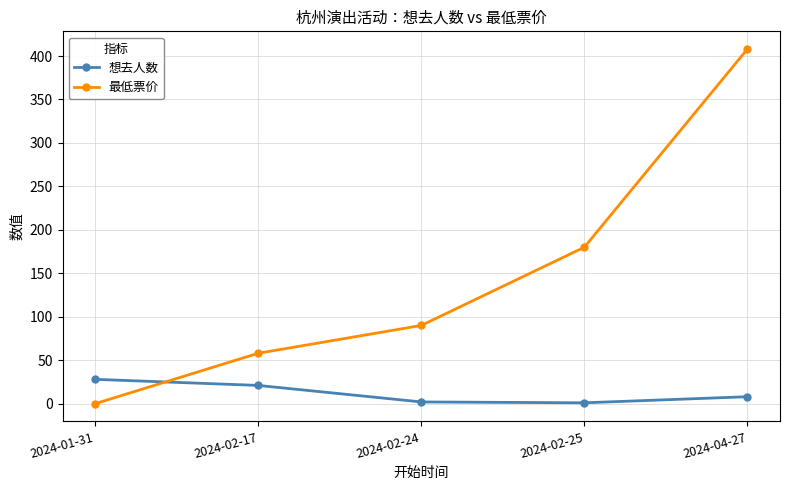

How many lines are shown in the chart?

2